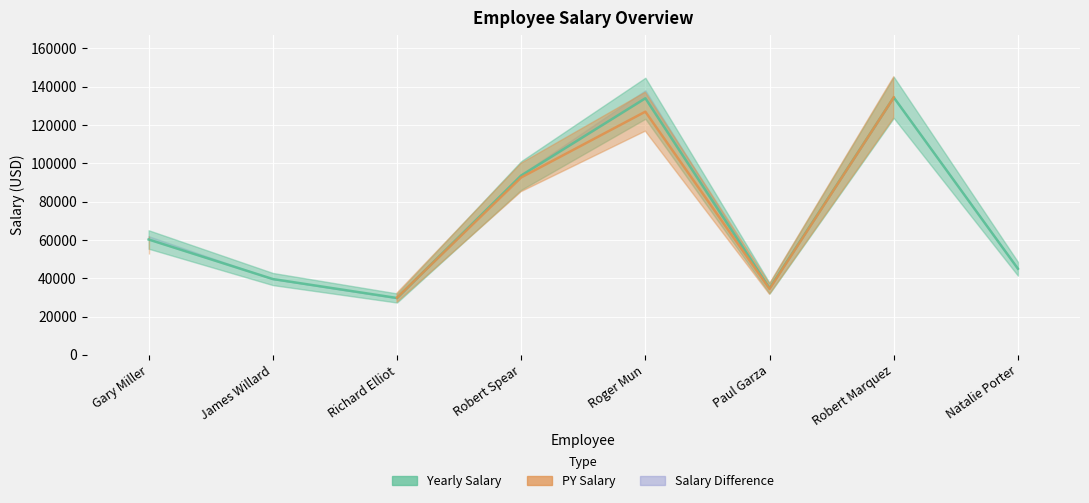

Where is the first local minimum for PY Salary?

Paul Garza